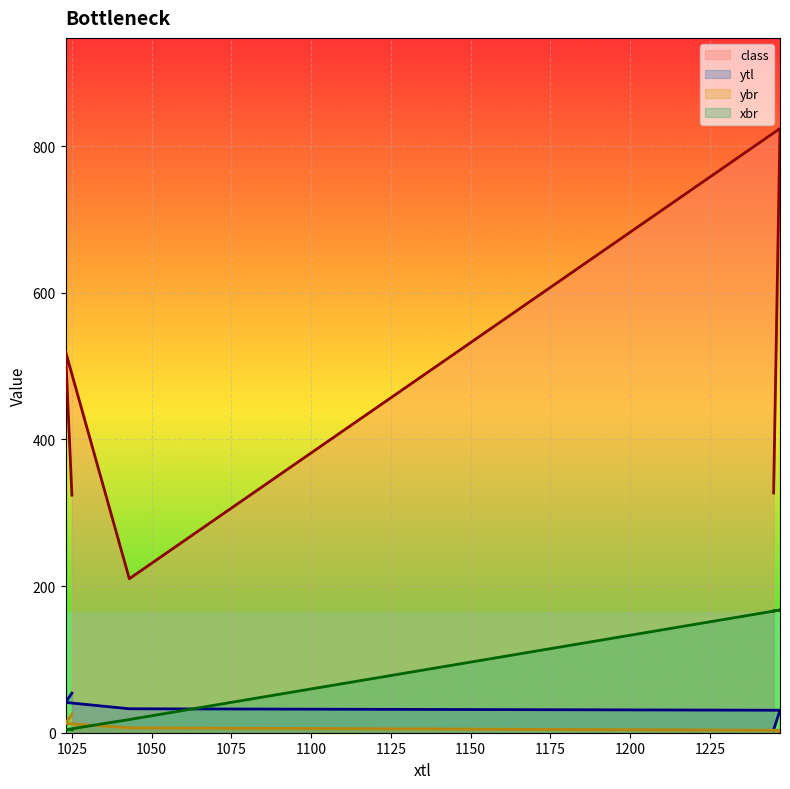

Count the number of data series in this chart.

4